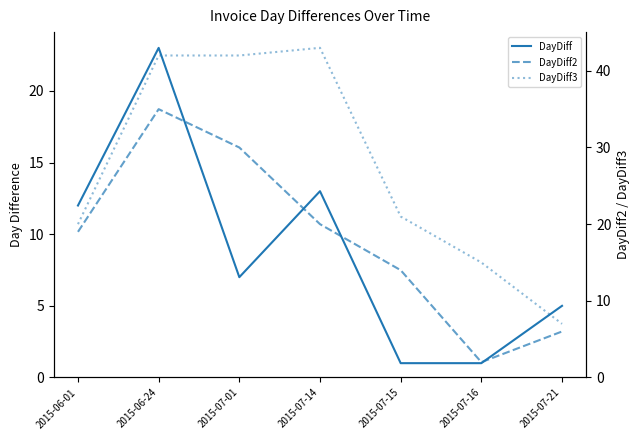

Rank the series by their maximum value, from lowest to highest.

DayDiff, DayDiff2, DayDiff3